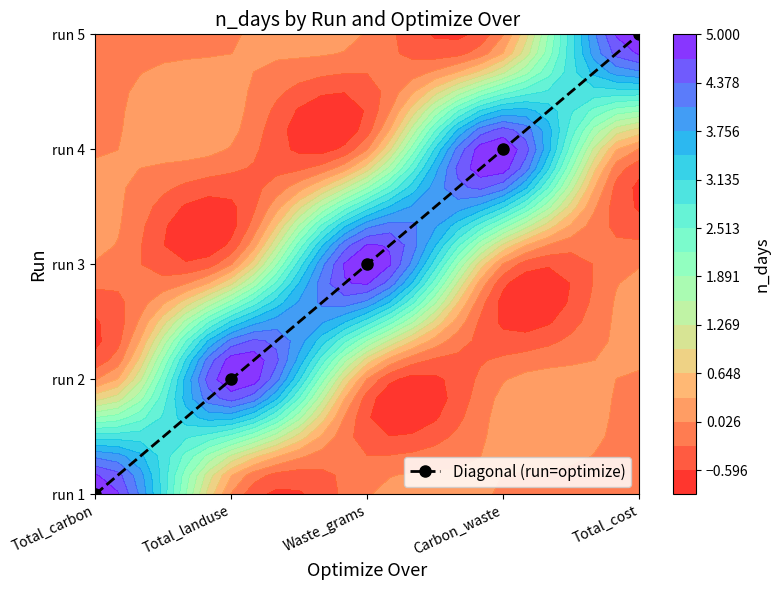

What is the difference between the second highest and minimum values?

3